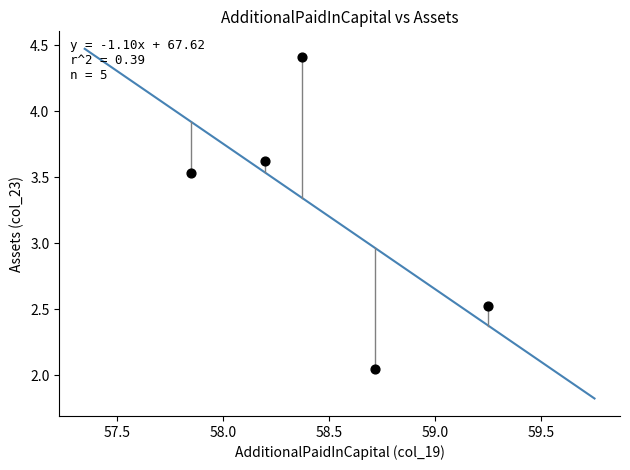

What Y value in the scatter plot is closest to 3?

2.5